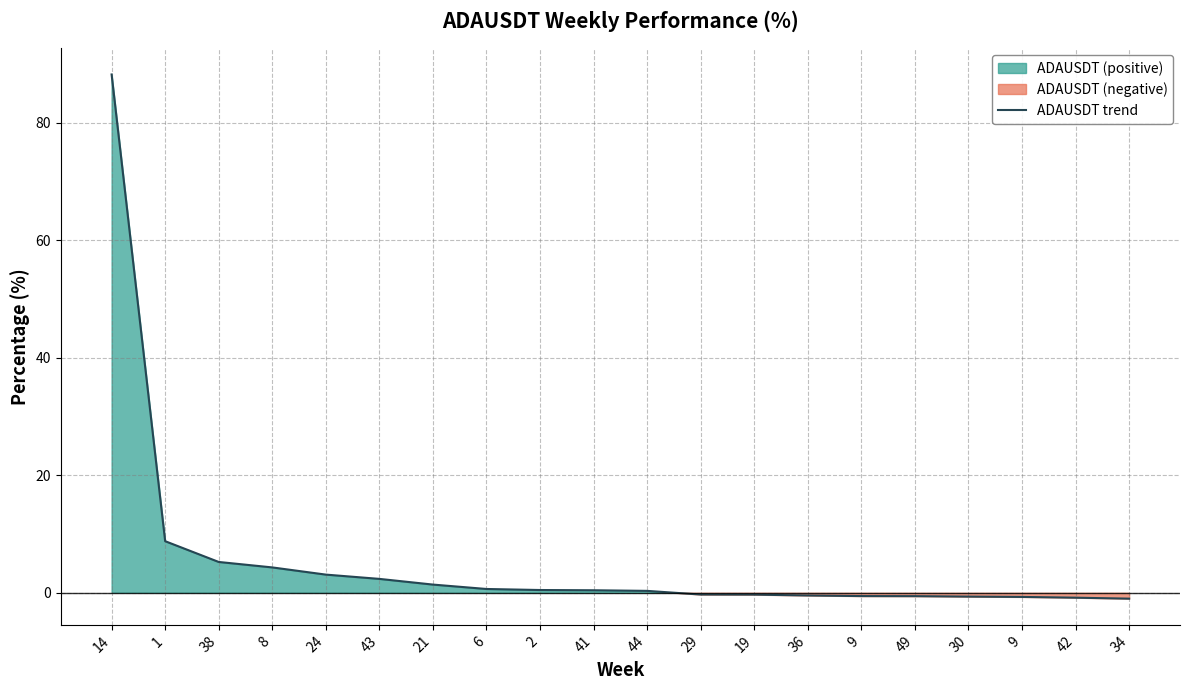

Count the number of data series in this chart.

1